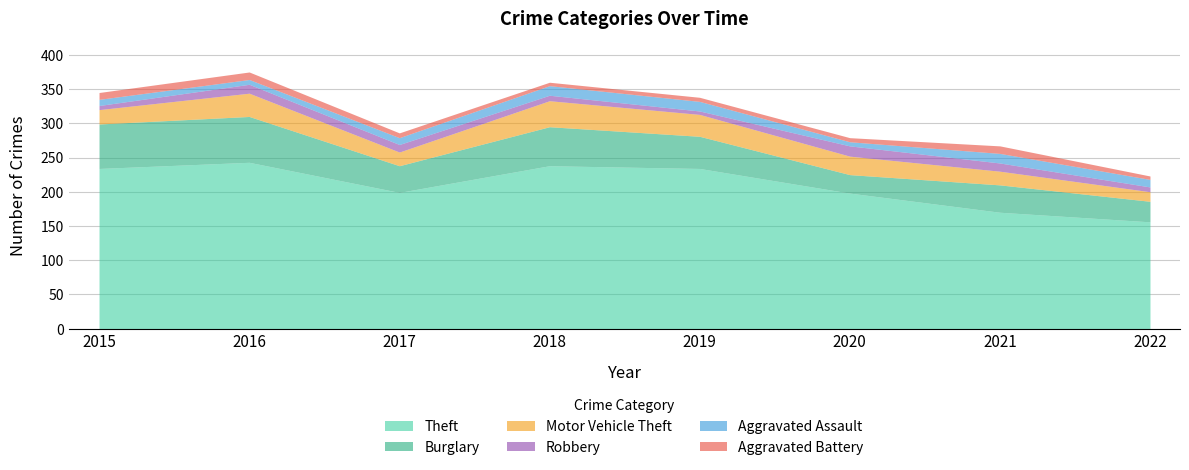

At 2016, list the series in order from smallest to largest.

Aggravated Assault, Aggravated Battery, Robbery, Motor Vehicle Theft, Burglary, Theft